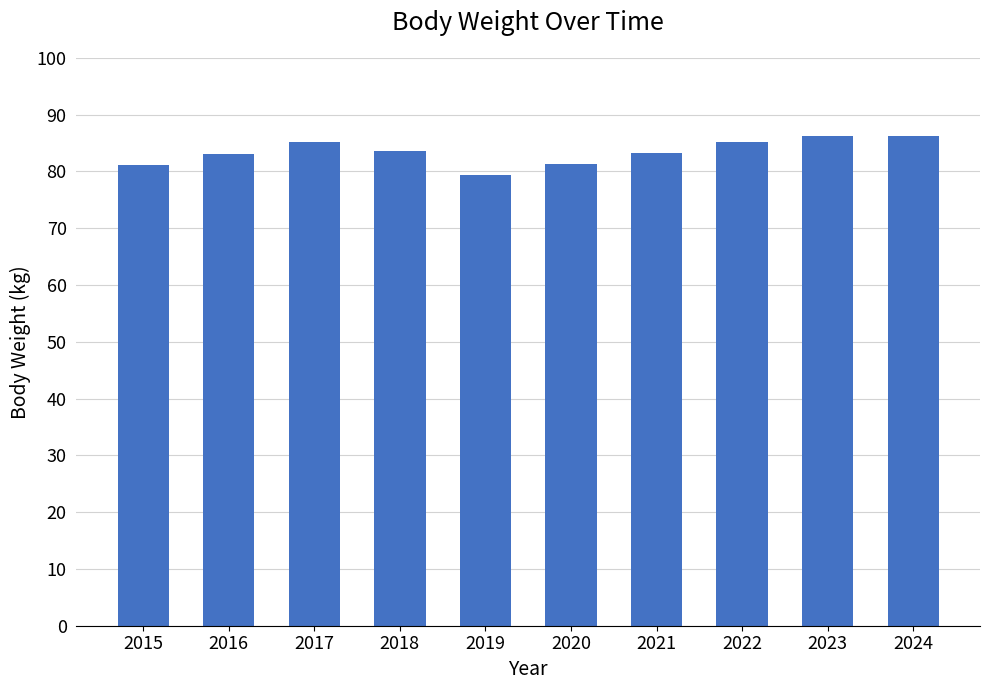

What is the maximum value shown in the chart?

86.3